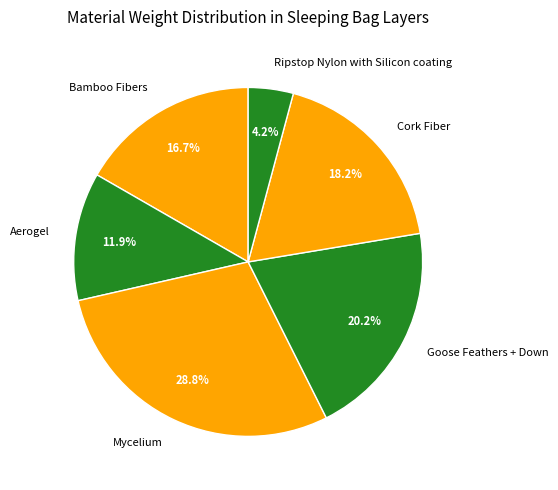

Count the number of slices in the pie.

6